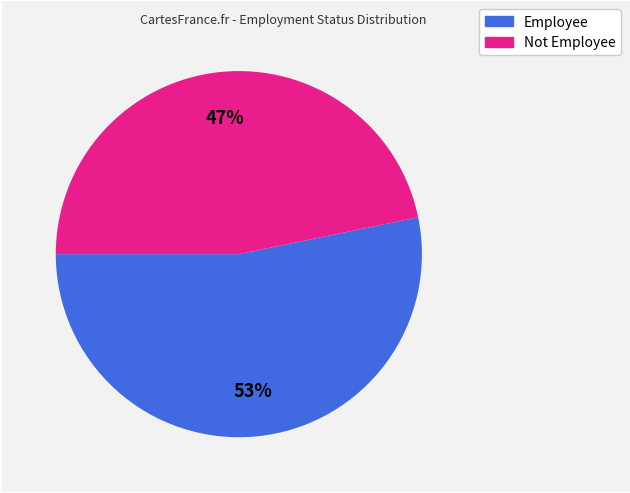

To the nearest percent, what is the average slice percentage?

50%